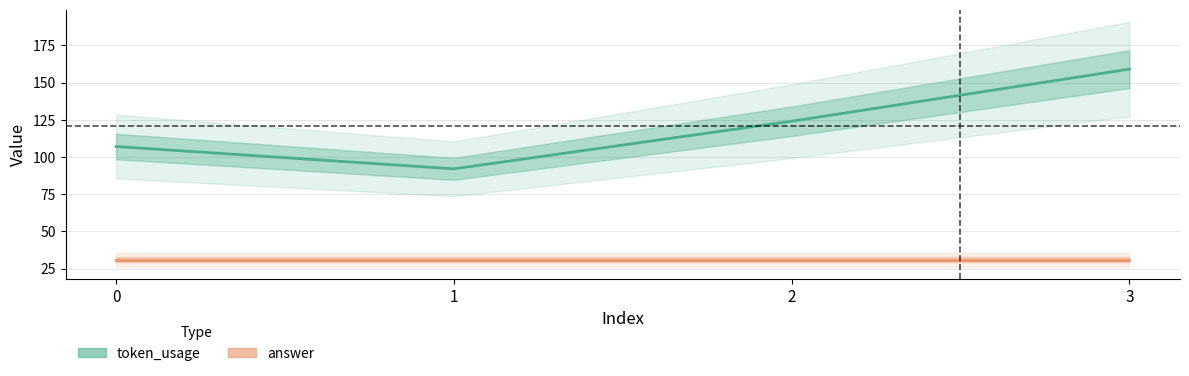

Between 2 and 3, which series saw the biggest shift?

token_usage